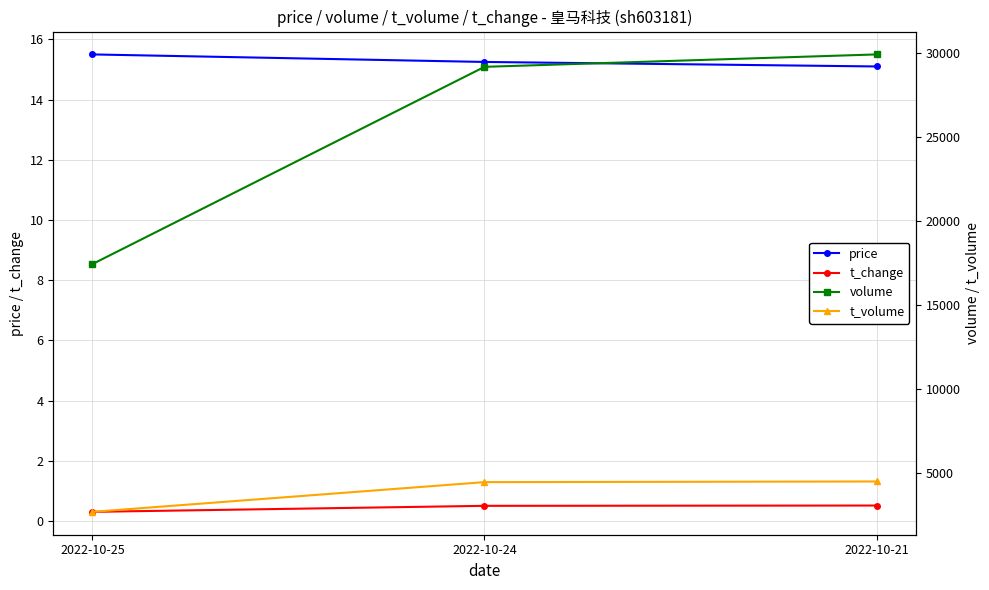

Which series has the largest total across all categories?

volume